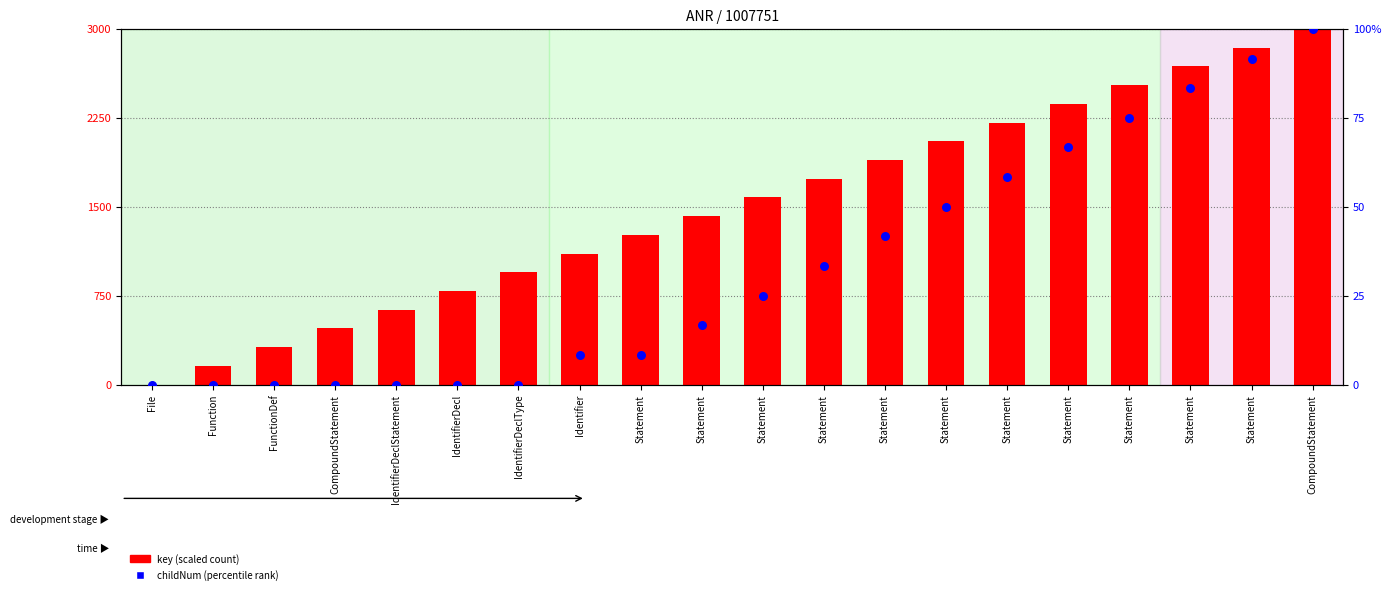

Is the value of childNum (percentile) at Statement greater than the value of key (scaled) at Statement?

No